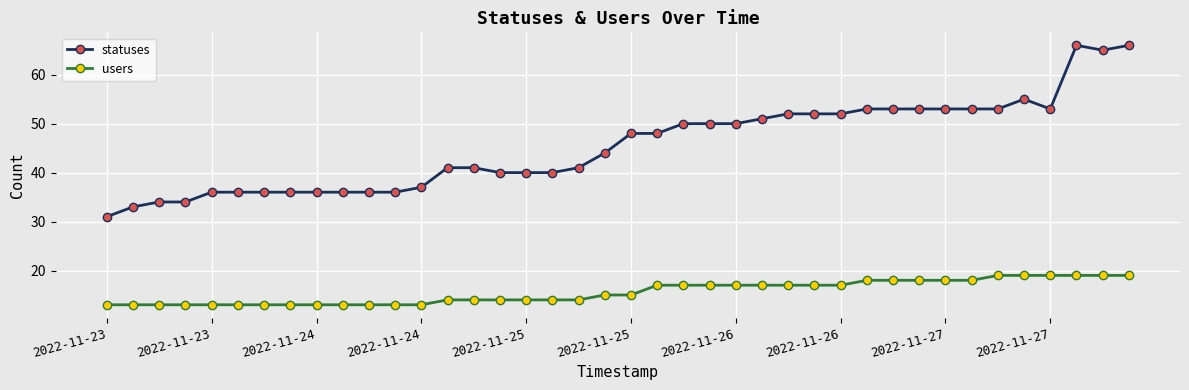

Which series has the largest range (max minus min)?

statuses